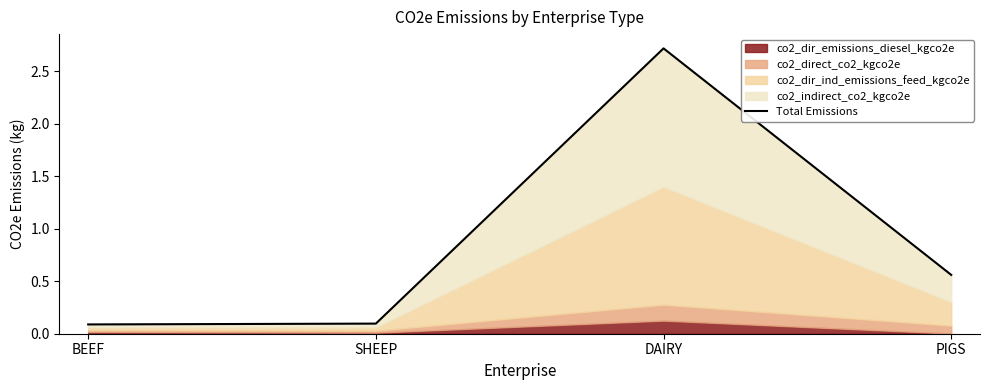

Where is the data nearest to the value 1?

PIGS